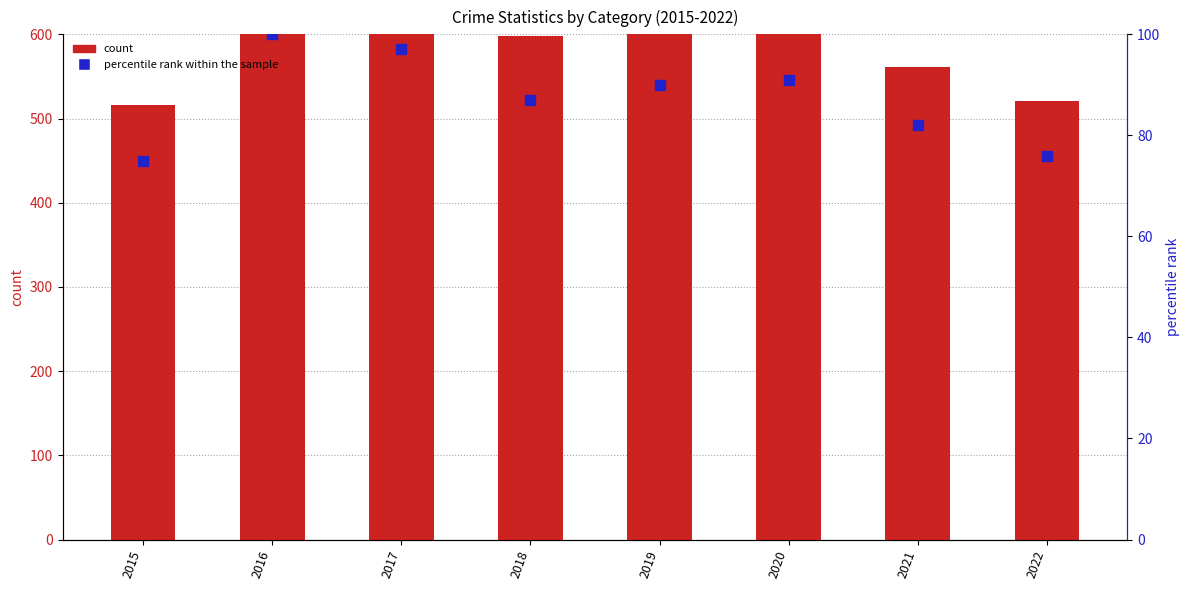

What is the total value across all series at 2020?

716